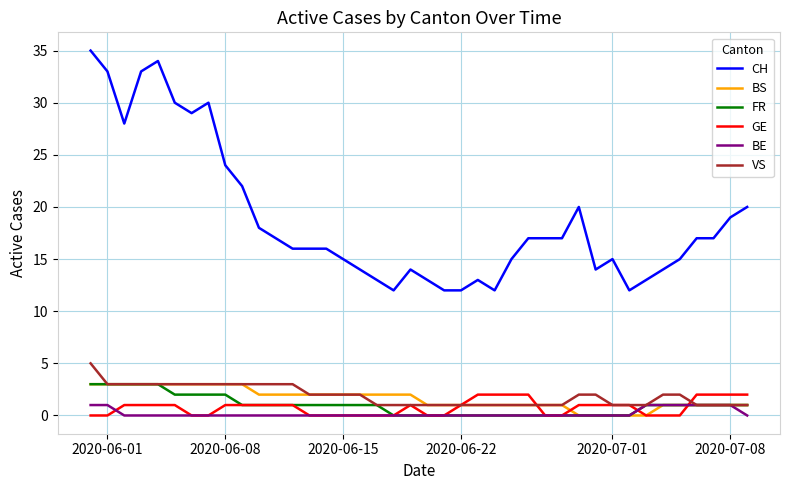

Is this an area chart (filled region under the line)?

No